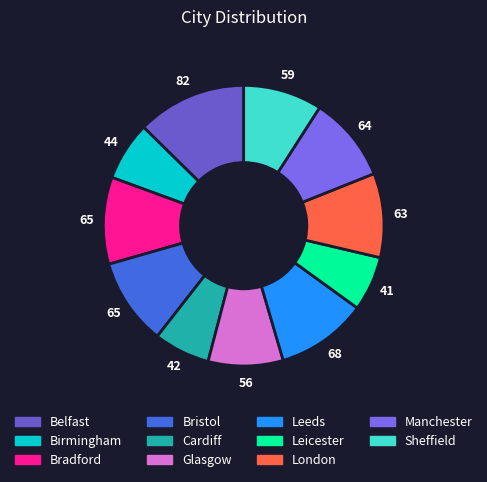

What is the total percentage of Birmingham and Leeds?

17.3%